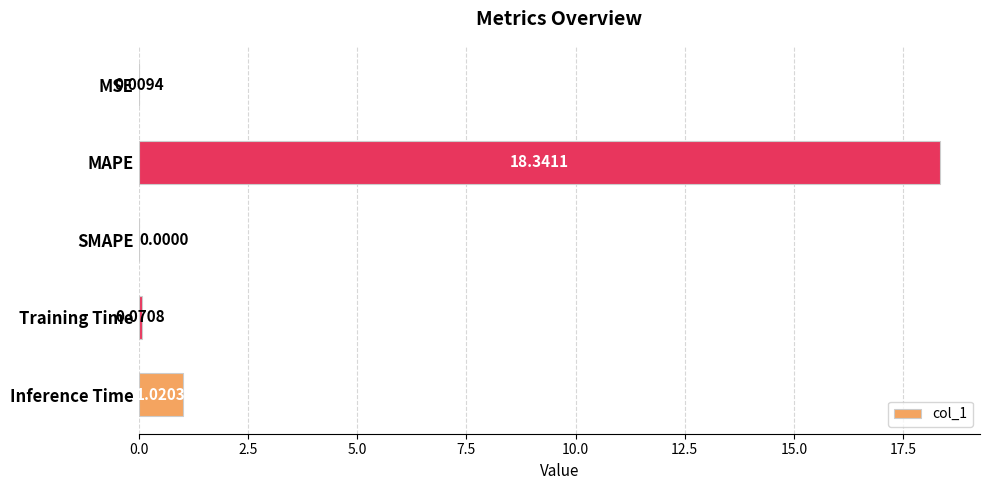

At which label is the value closest to 9?

Inference Time